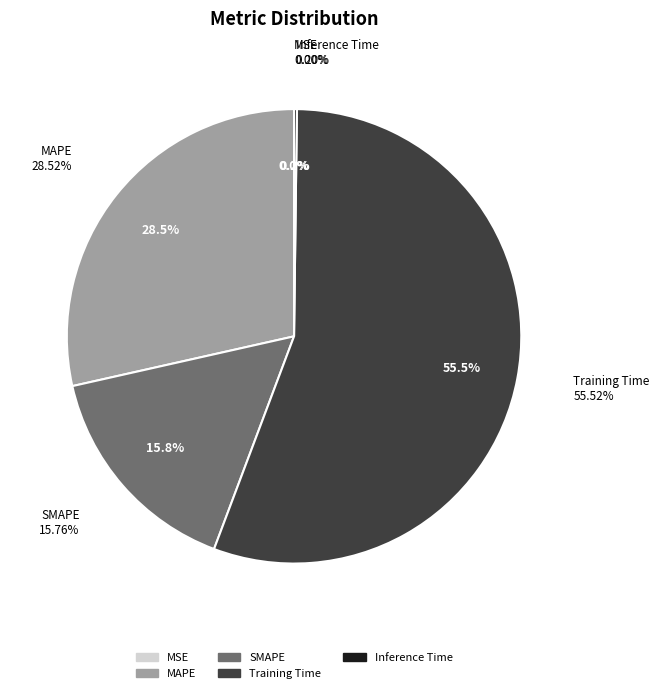

To the nearest percent, what is the average slice percentage?

20%